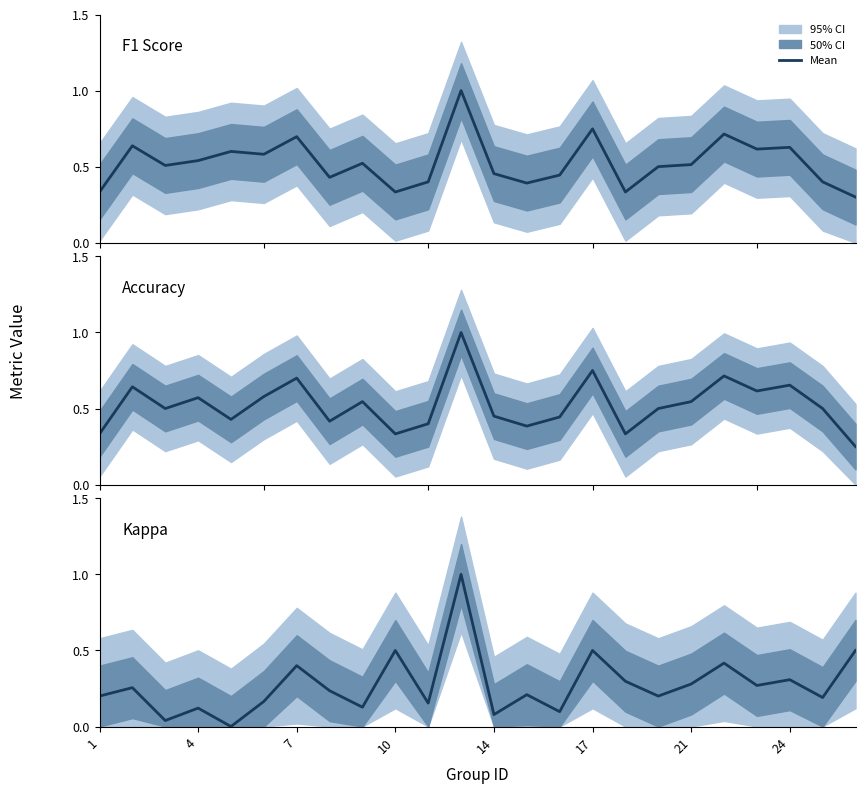

Reading left to right, list all the values displayed in this chart.

F1 Score: 0.3	0.6	0.5	0.5	0.6	0.6	0.7	0.4	0.5	0.3	0.4	1.0	0.5	0.4	0.4	0.7	0.3	0.5	0.5	0.7	0.6	0.6	0.4	0.3
Accuracy: 0.3	0.6	0.5	0.6	0.4	0.6	0.7	0.4	0.5	0.3	0.4	1.0	0.5	0.4	0.4	0.8	0.3	0.5	0.5	0.7	0.6	0.7	0.5	0.2
Kappa: 0.2	0.3	0.0	0.1	0.0	0.2	0.4	0.2	0.1	0.5	0.2	1.0	0.1	0.2	0.1	0.5	0.3	0.2	0.3	0.4	0.3	0.3	0.2	0.5